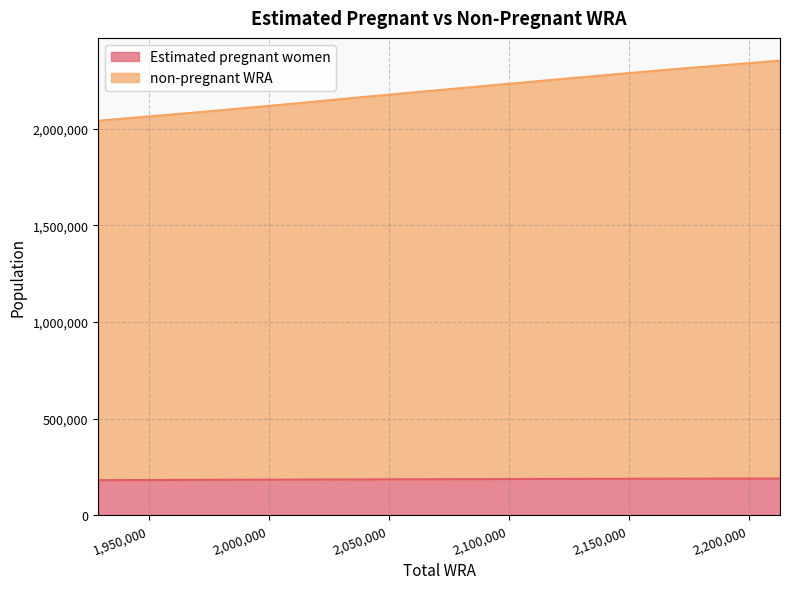

Is it true that Estimated pregnant women equals 189654.4 at 2168000?

True